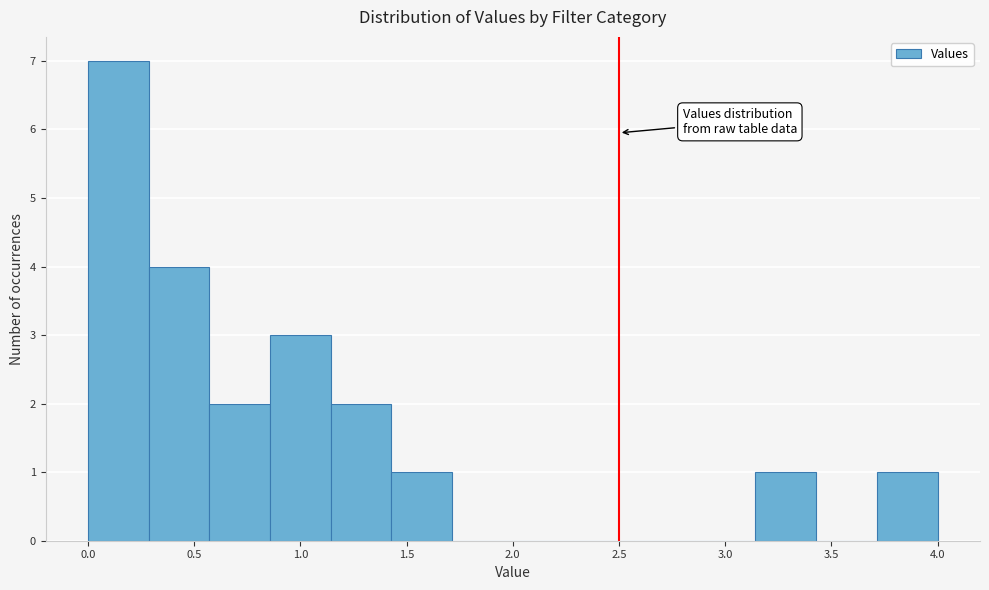

What is the height of the bar covering 0.00 to 0.30 on the x-axis? Neither the bar edges nor the heights are printed on the chart, so give them approximately, as read against the axes.

7